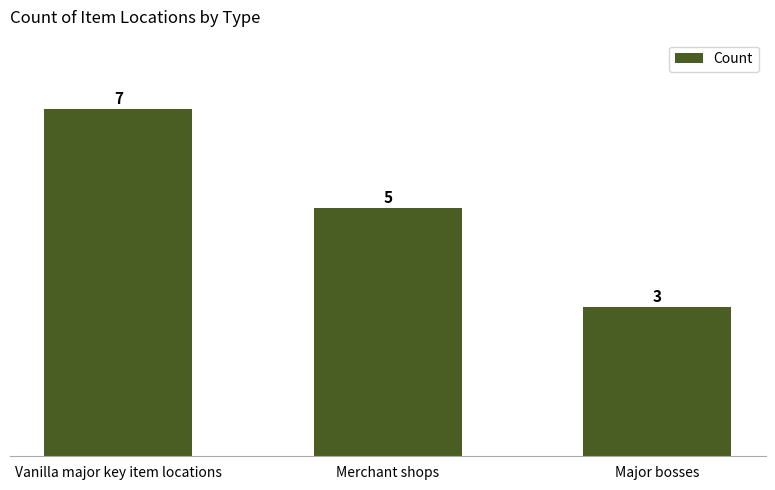

Where is the data nearest to the value 5?

Merchant shops